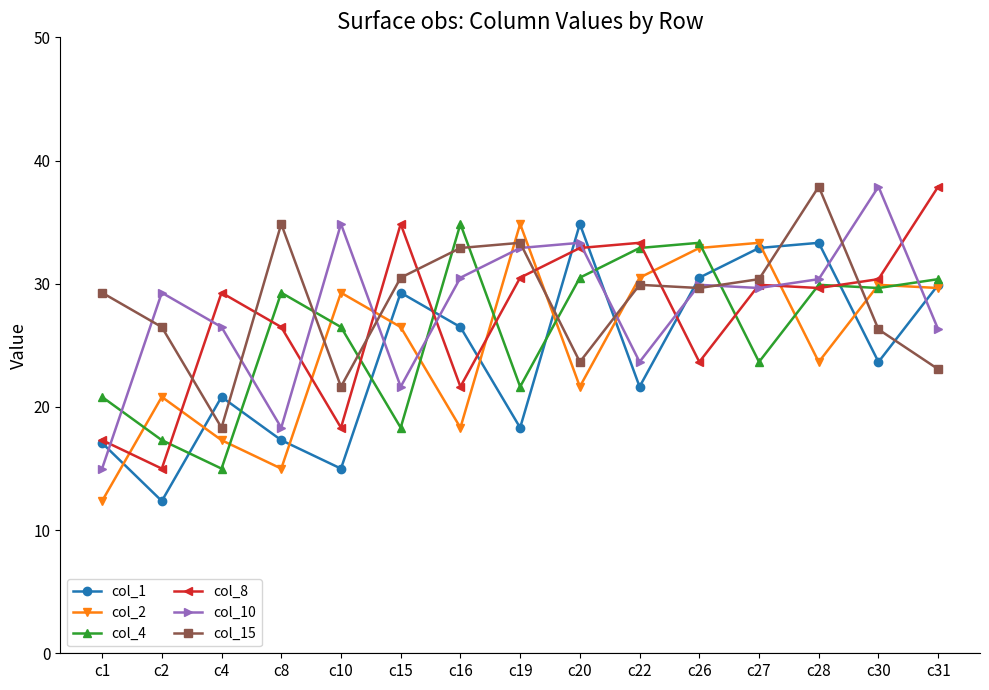

What is the difference between the maximum and minimum values in the col_1 series?

22.5